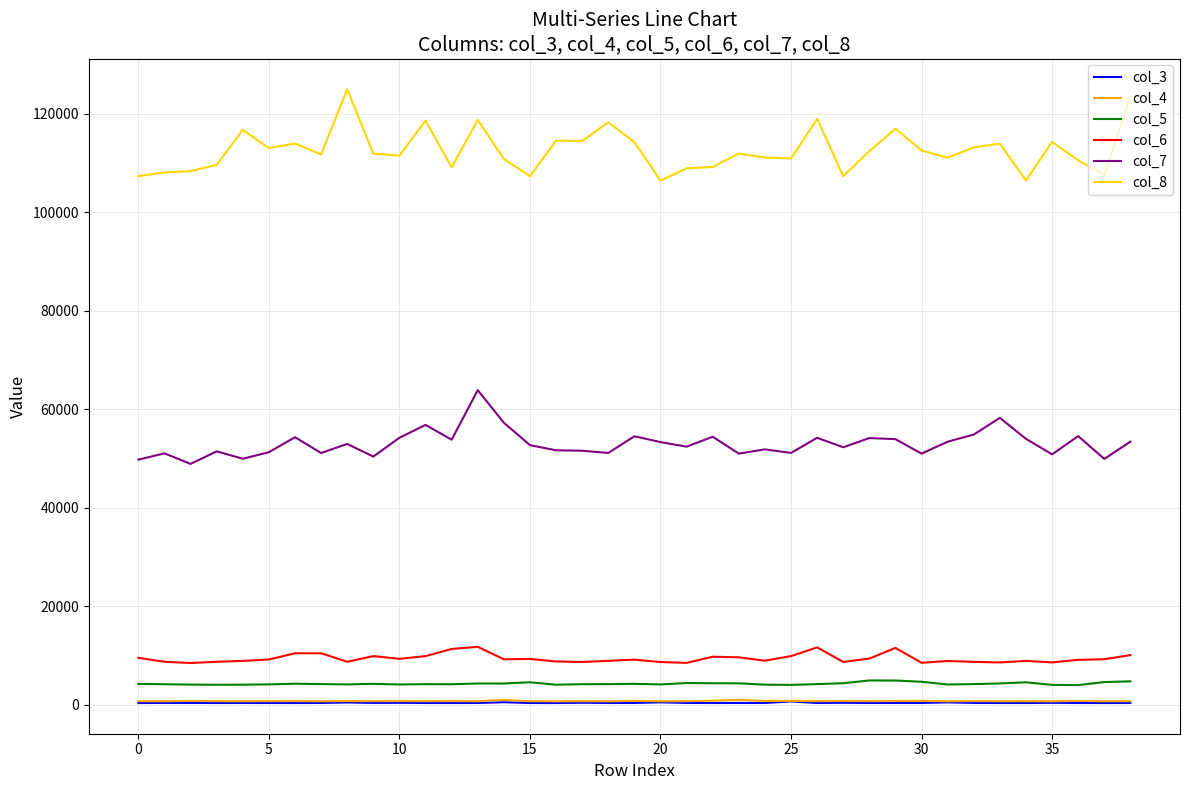

True or false: col_7 and col_5 intersect in this chart.

False